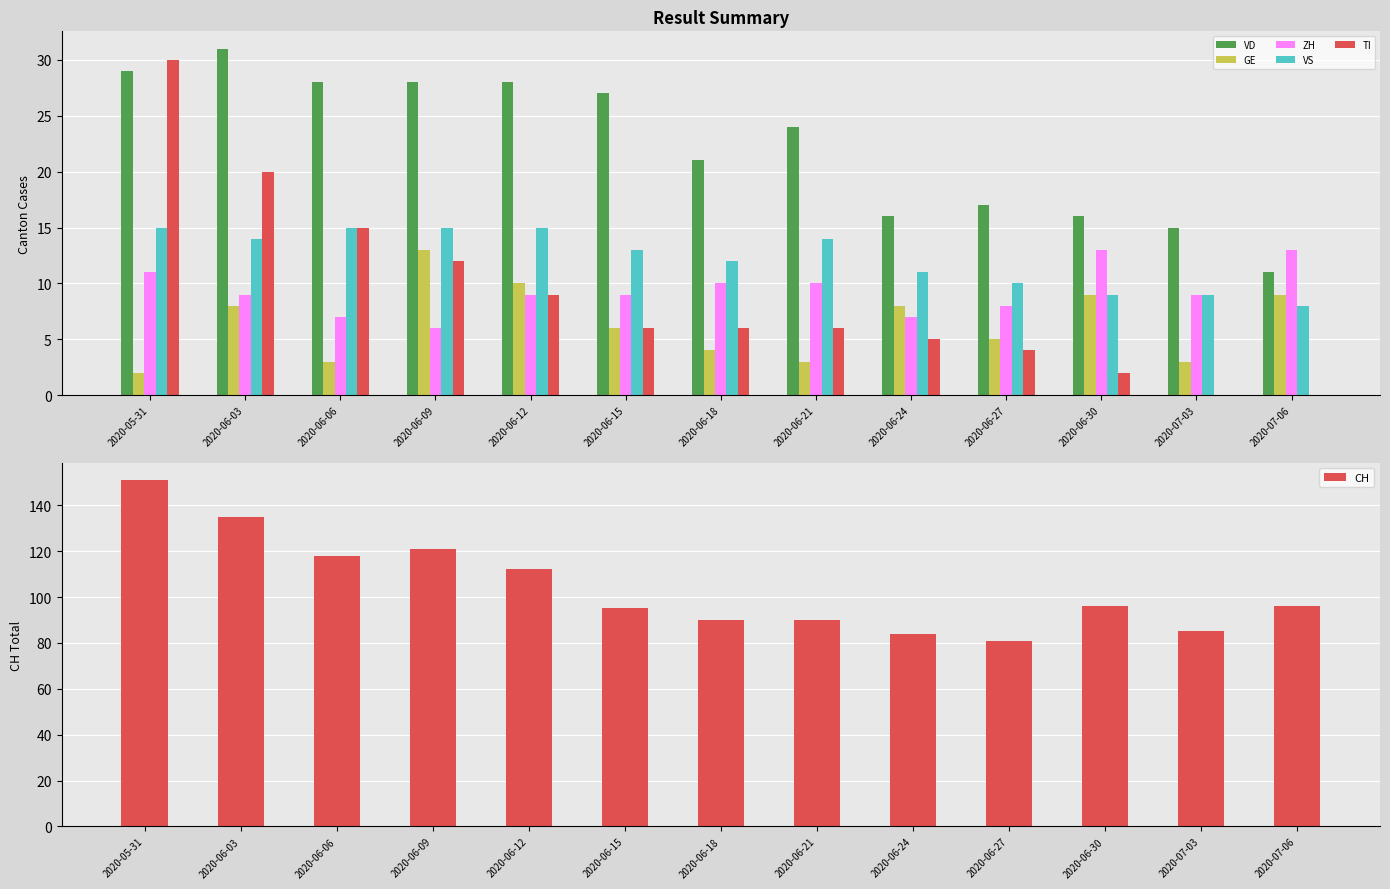

The TI series shows 1 at 2020-06-24. True or false?

False